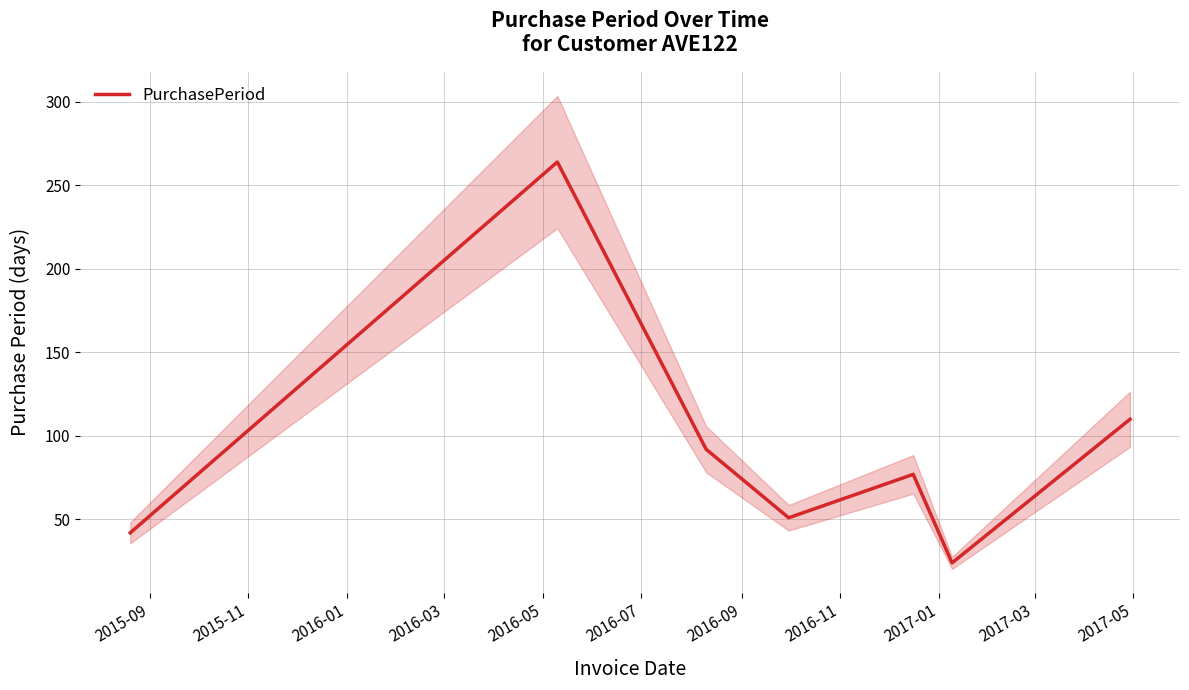

How many categories are shown in the chart?

7